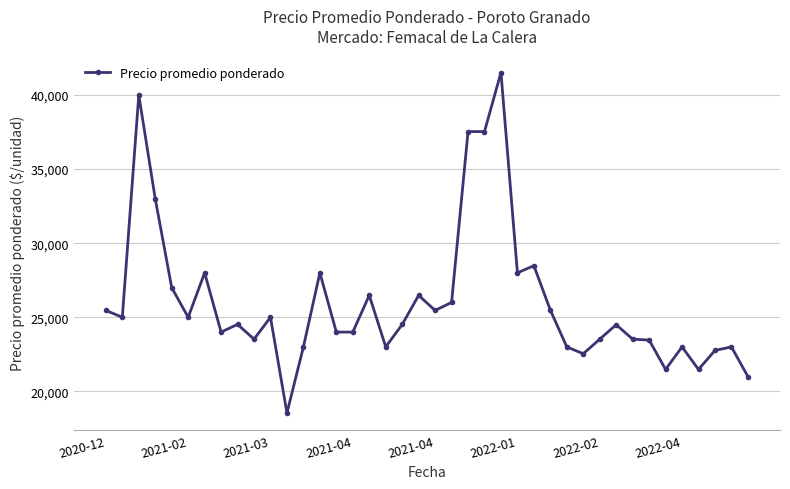

What is the difference between the maximum and minimum values?

22983